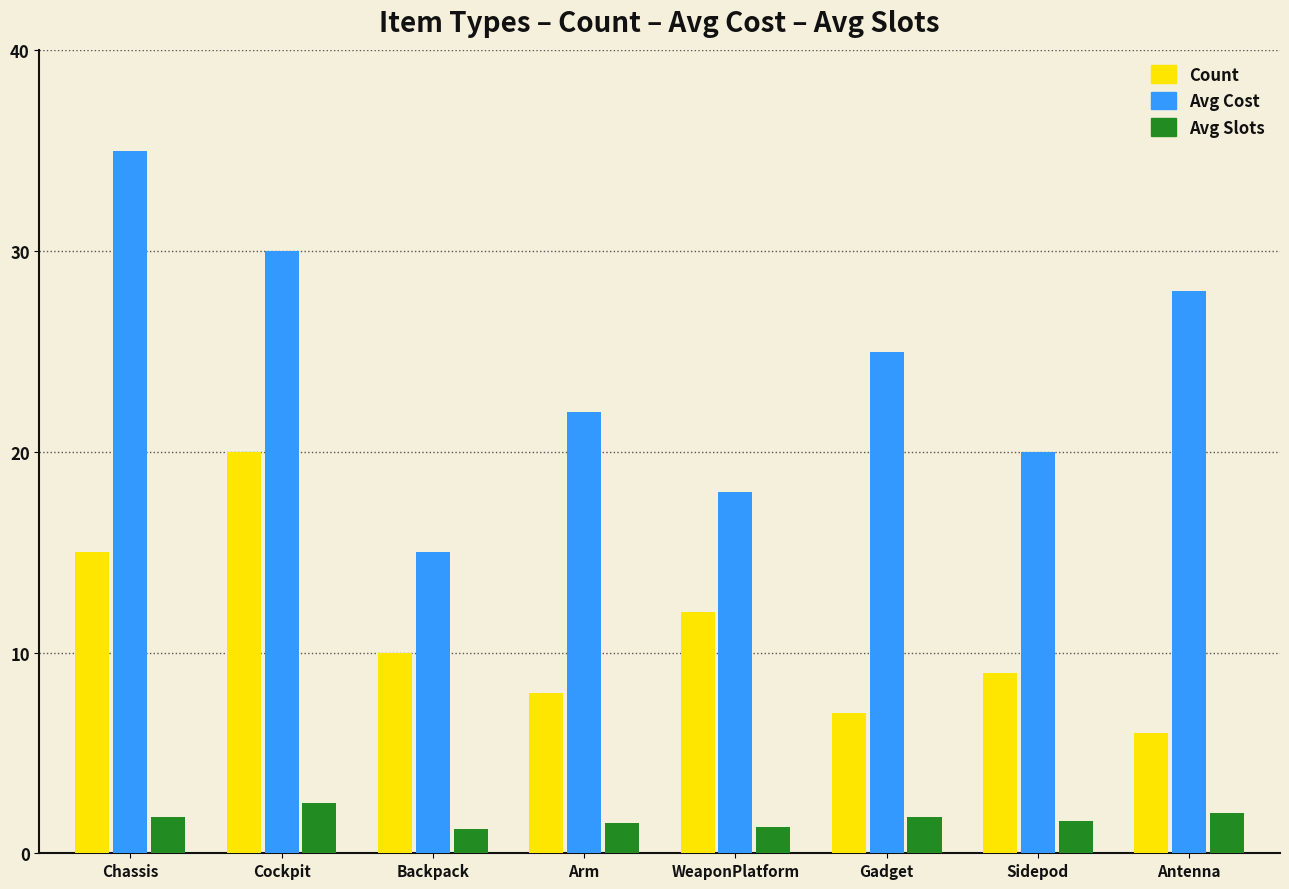

The Count series shows 20.0 at Cockpit. True or false?

True